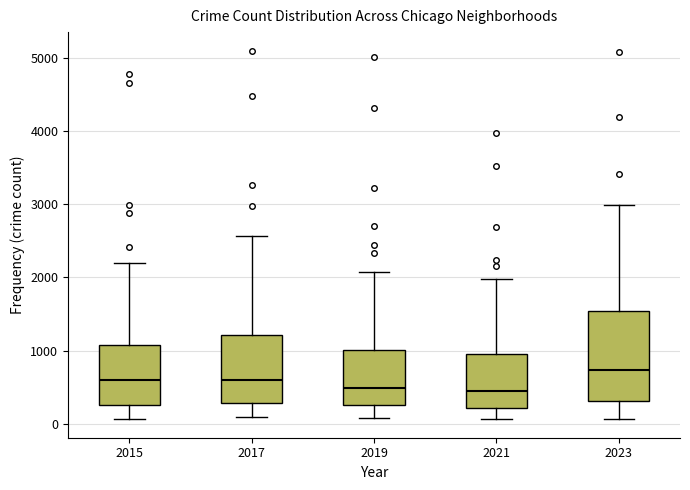

Reading left to right, read every box against the y-axis: the position of its median line, the range the box covers, and the ends of its whiskers. The values are not printed on the chart, so give them approximately, as read against the axis.

2015: median 600, box 300 to 1100, whiskers 100 to 2200
2017: median 600, box 300 to 1200, whiskers 100 to 2600
2019: median 500, box 300 to 1000, whiskers 100 to 2100
2021: median 500, box 200 to 900, whiskers 100 to 2000
2023: median 700, box 300 to 1500, whiskers 100 to 3000